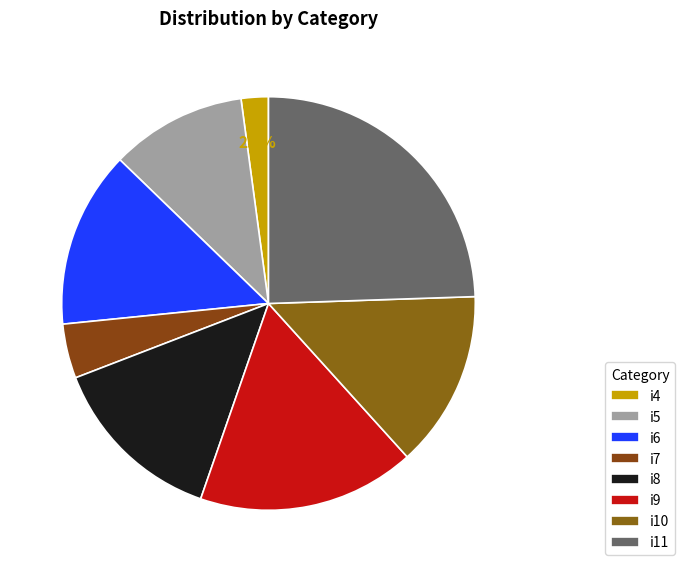

To the nearest percent, what portion does i4 represent?

2%